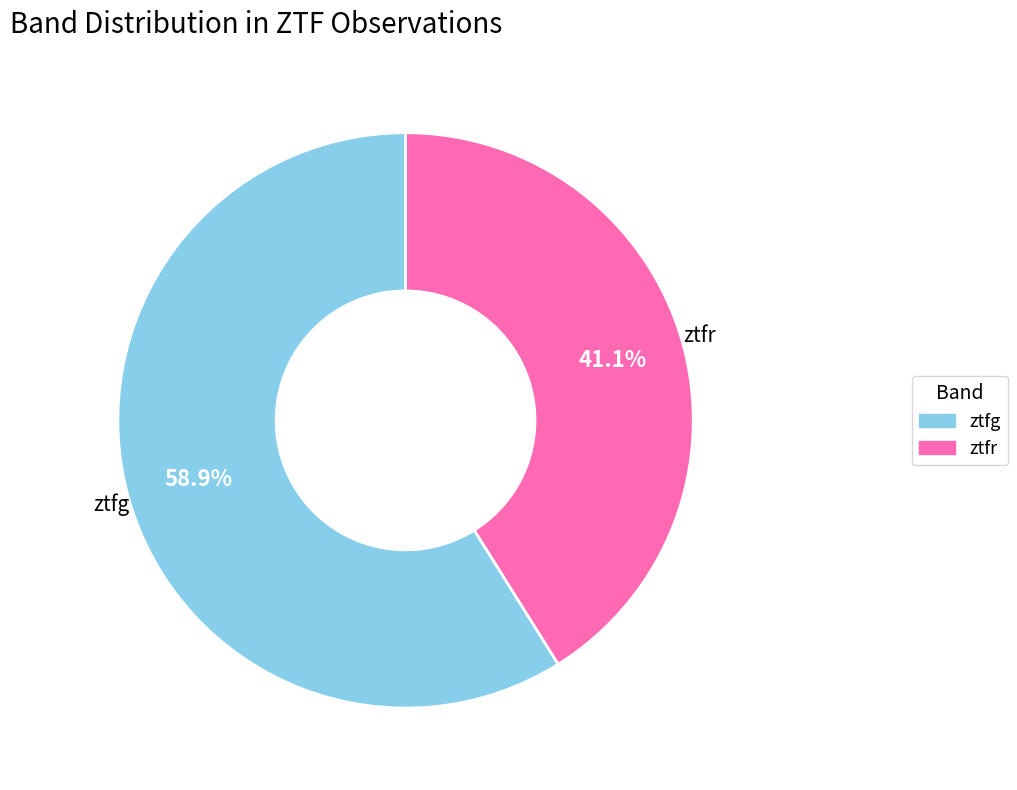

Is there a majority slice in this chart?

Yes